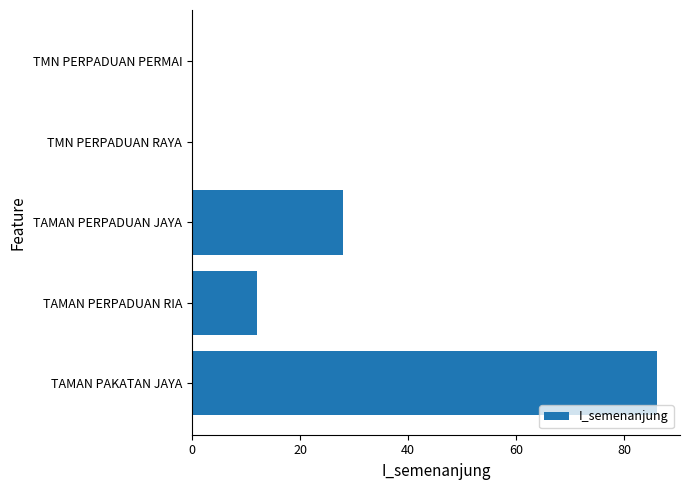

Which label corresponds to the largest value in the chart?

TAMAN PAKATAN JAYA